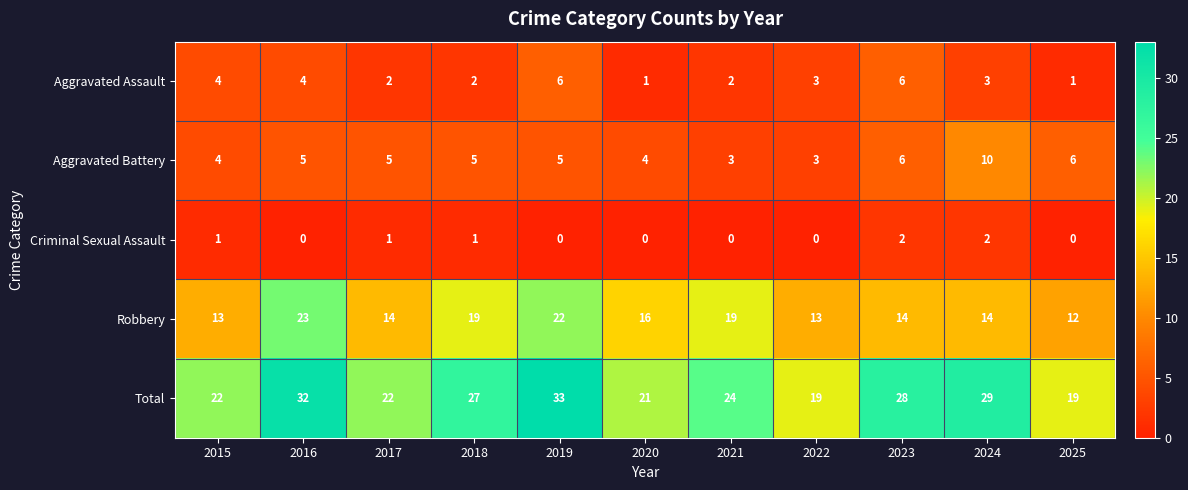

What is the difference between the highest and lowest values at 2016?

32